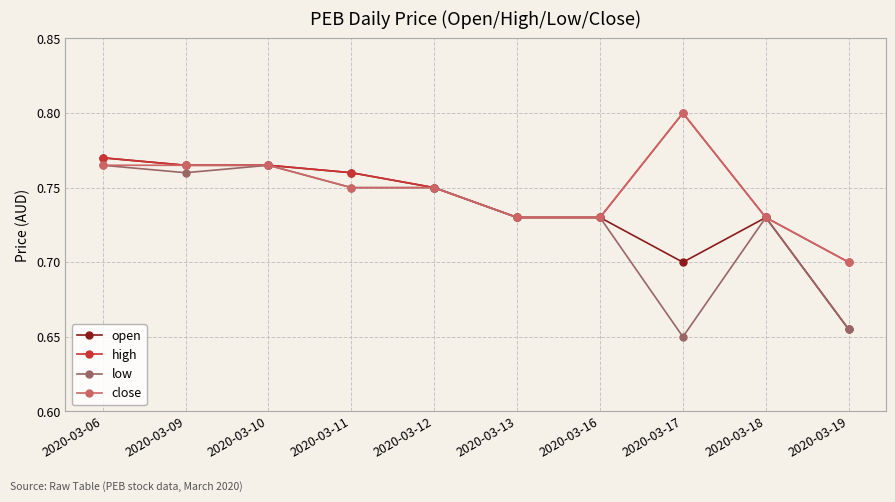

At how many categories does at least one series exceed 0?

10